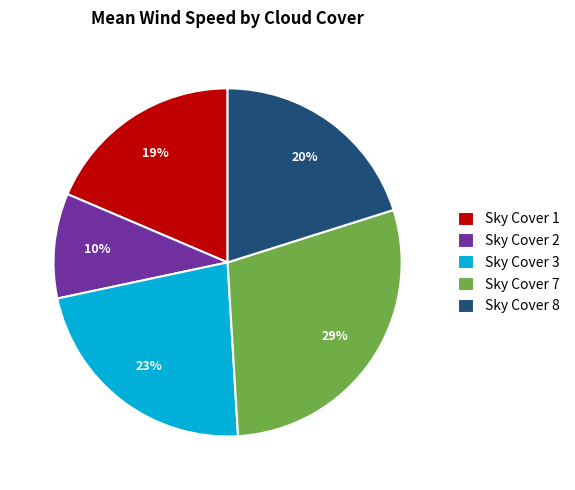

To the nearest percent, what is the difference between the largest and smallest slice percentages?

19%